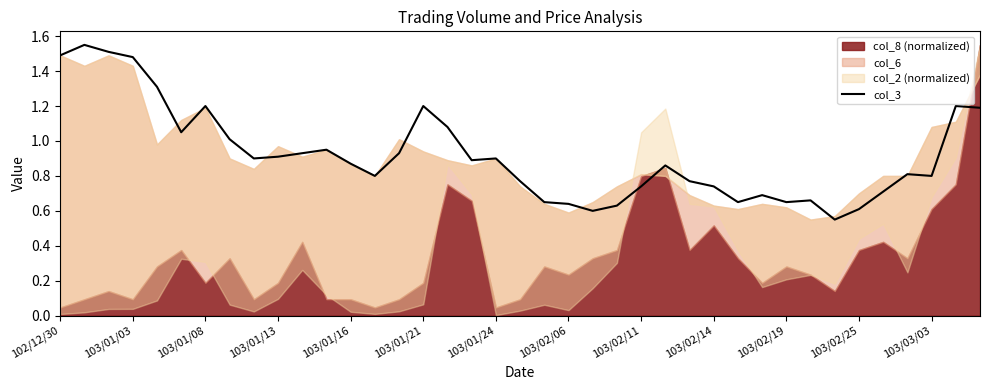

The value of col_3 at 103/02/25 is 0.6. True or false?

True